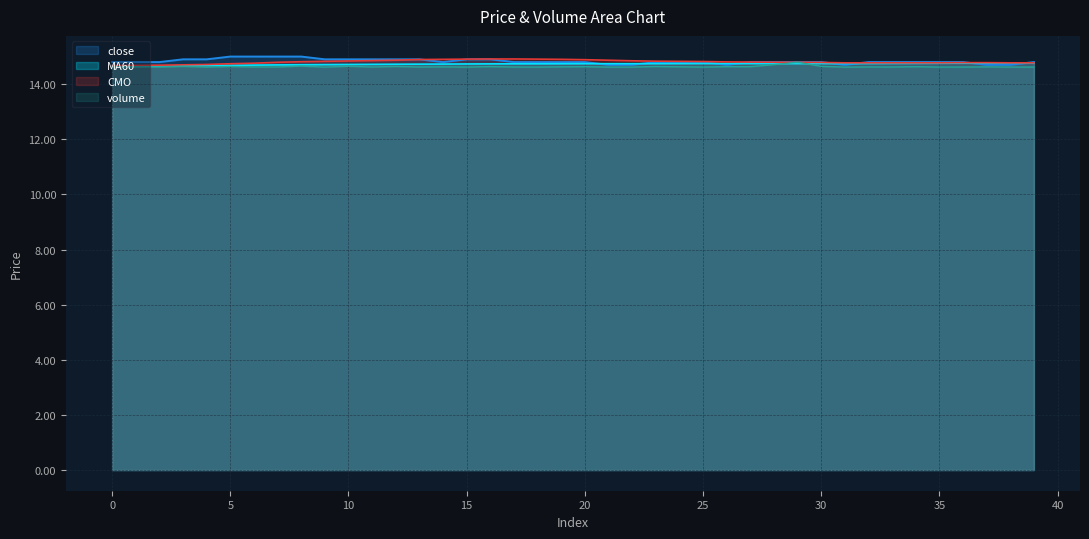

True or false: close has a value of 3.5 at 24.

False